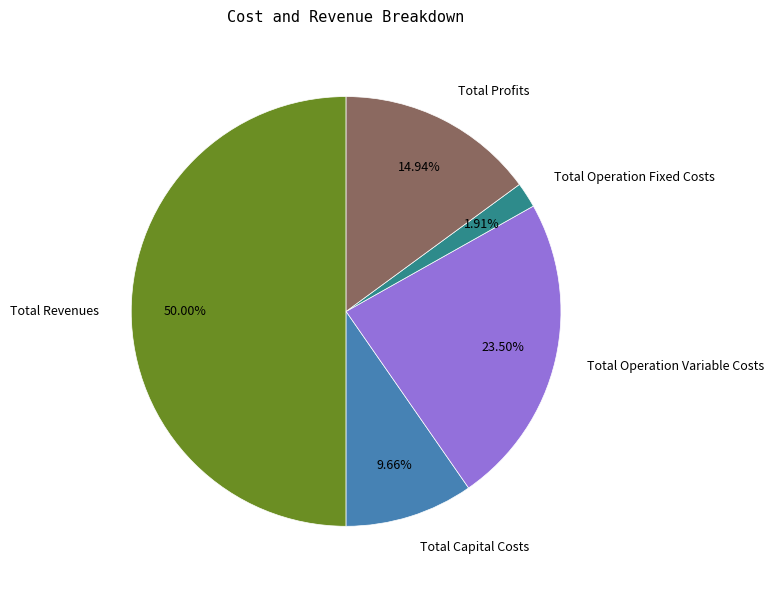

To the nearest percent, what is the combined percentage of Total Revenues and Total Operation Fixed Costs?

52%